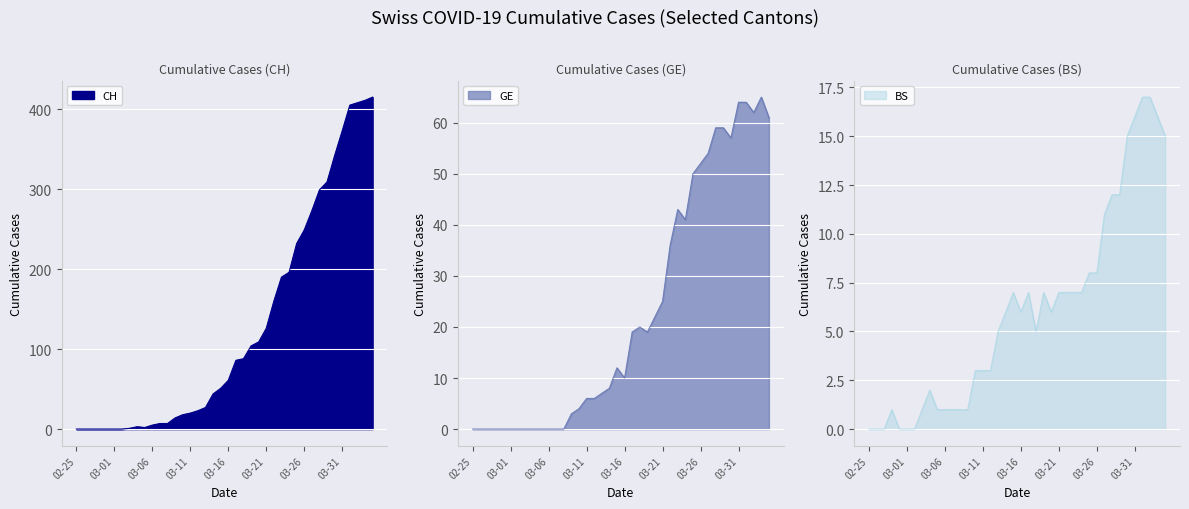

Which category has the highest value in the BS series?

2020-04-01